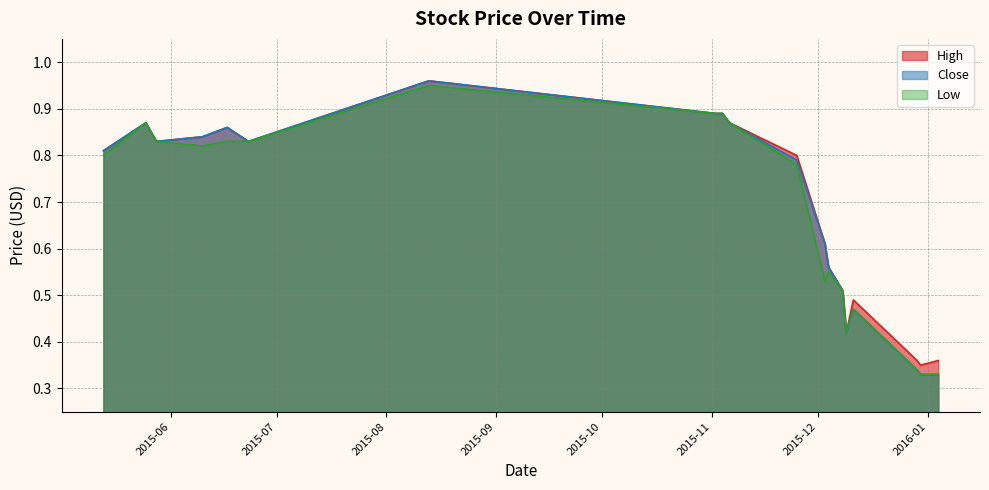

How many data points does each series have?

19